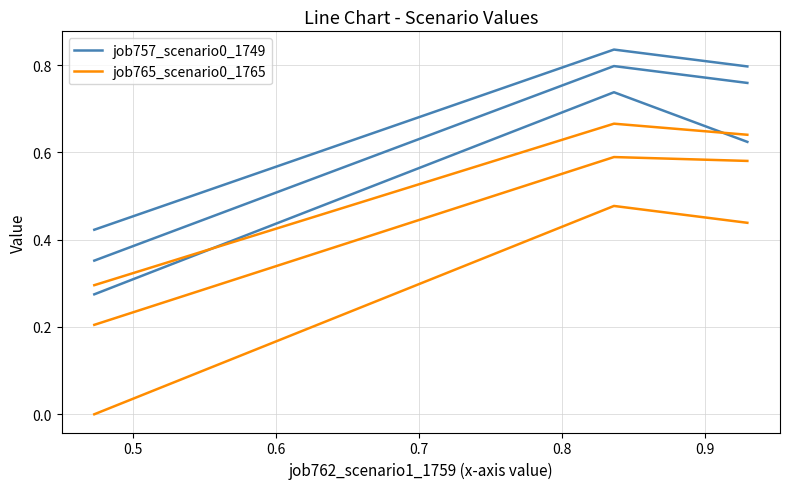

Is the value of job765_scenario0_1765 at 0.4 greater than the value of job757_scenario0_1749 at 0.6?

No